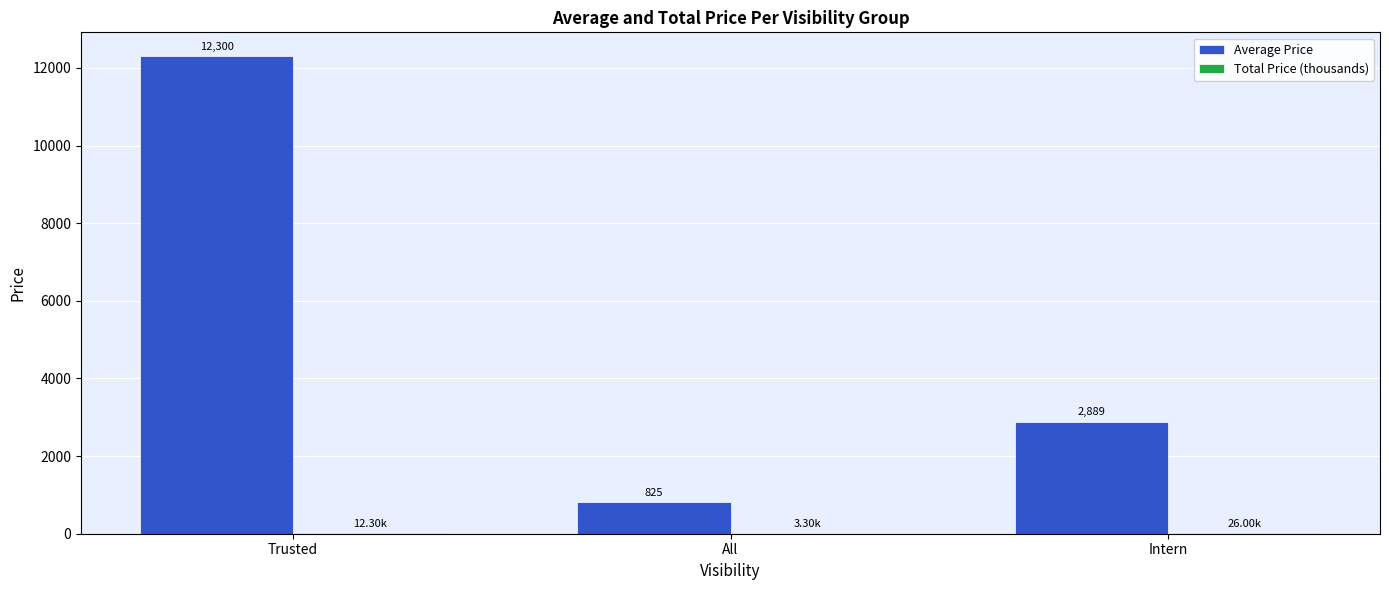

Between Trusted and Intern, which series saw the biggest shift?

Average Price